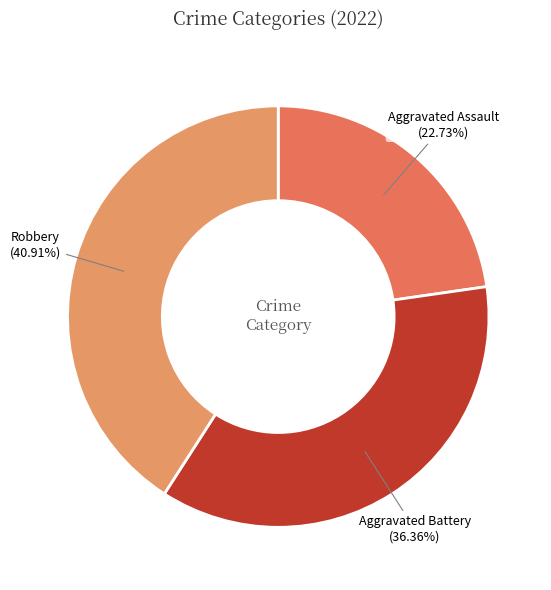

What is the largest slice in the pie chart?

Robbery